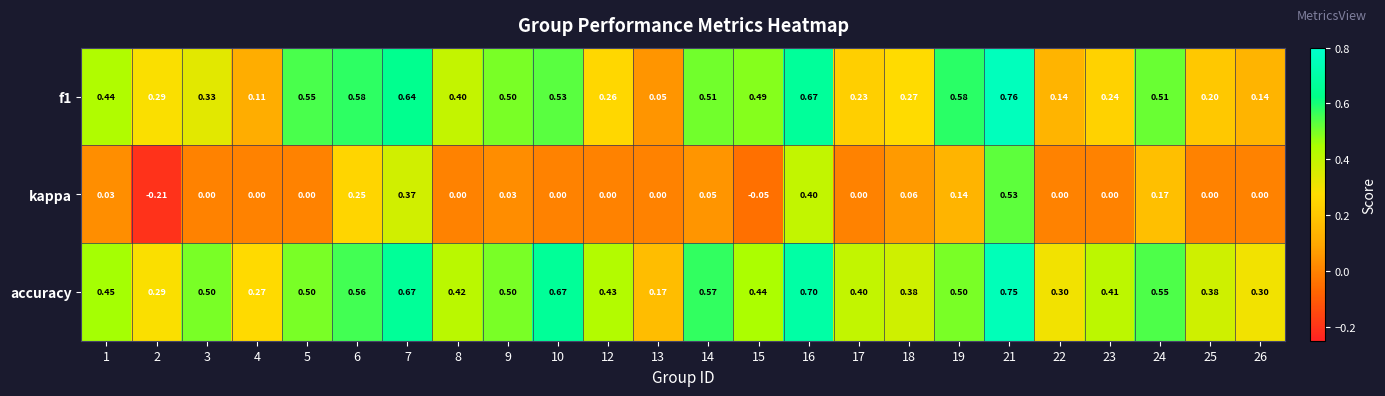

Which series has the widest spread of values?

kappa